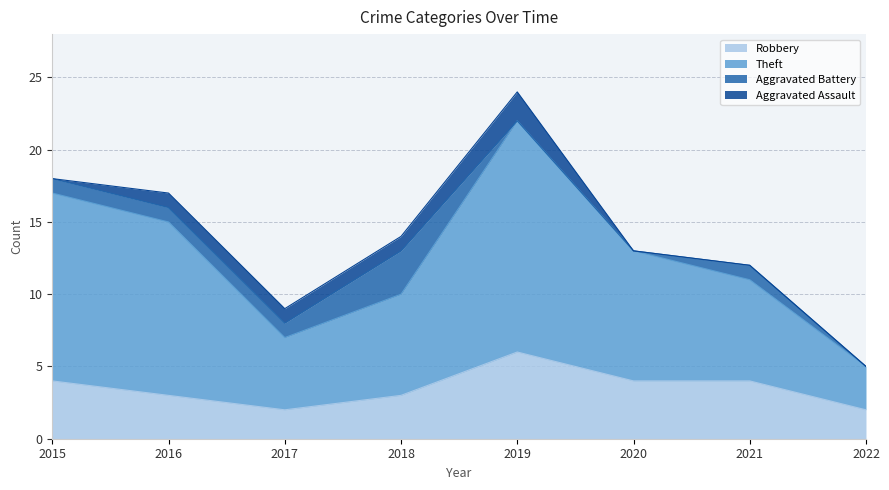

What is the total value across all series at 2015?

18